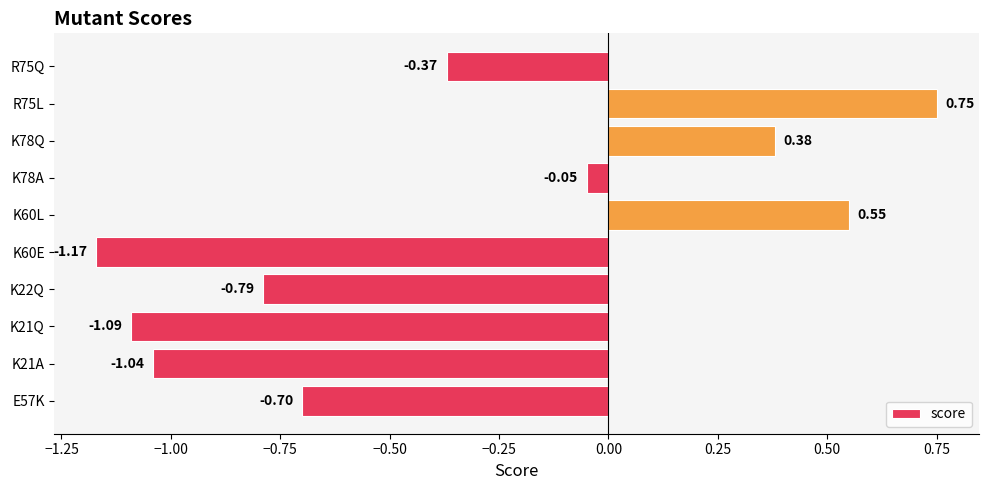

List the labels in order of value, smallest first.

K60E, K21Q, K21A, K22Q, E57K, R75Q, K78A, K78Q, K60L, R75L